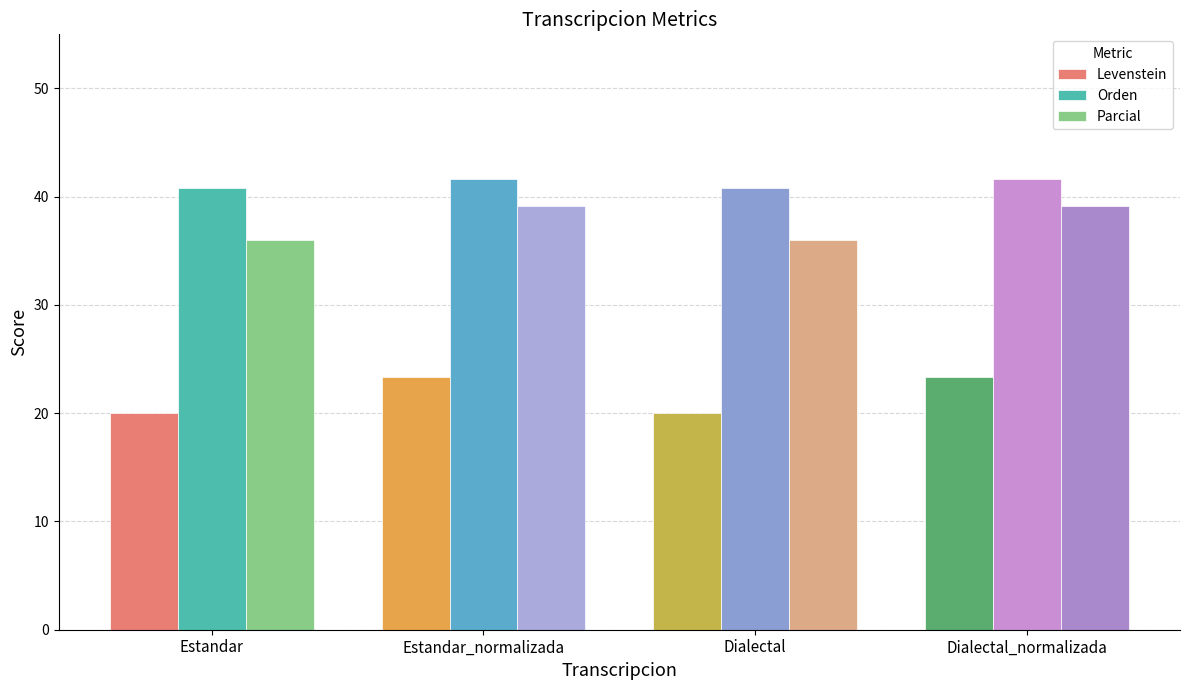

Reading left to right, list all the values displayed in this chart.

Levenstein: 20.0	23.3	20.0	23.3
Orden: 40.8	41.7	40.8	41.7
Parcial: 36.0	39.1	36.0	39.1